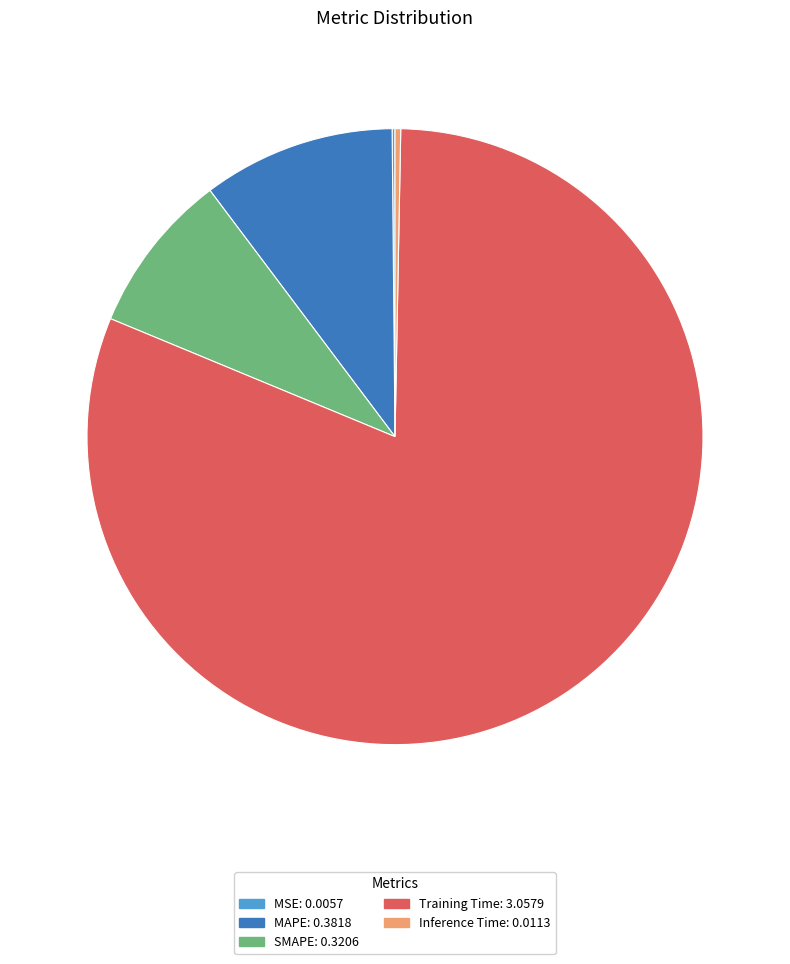

The MAPE slice represents 1% of the pie. True or false?

False